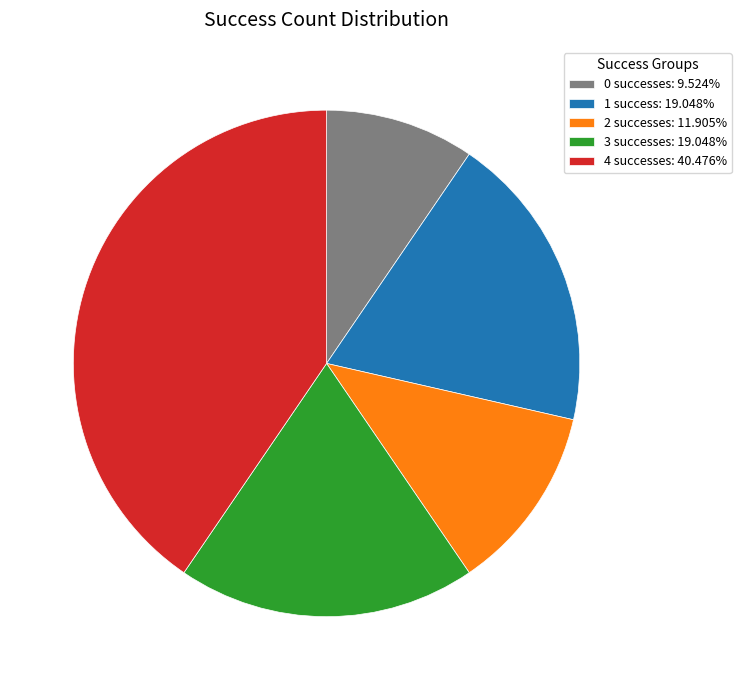

Combined, do 0 successes: 9.524% and 3 successes: 19.048% account for over 50%?

No